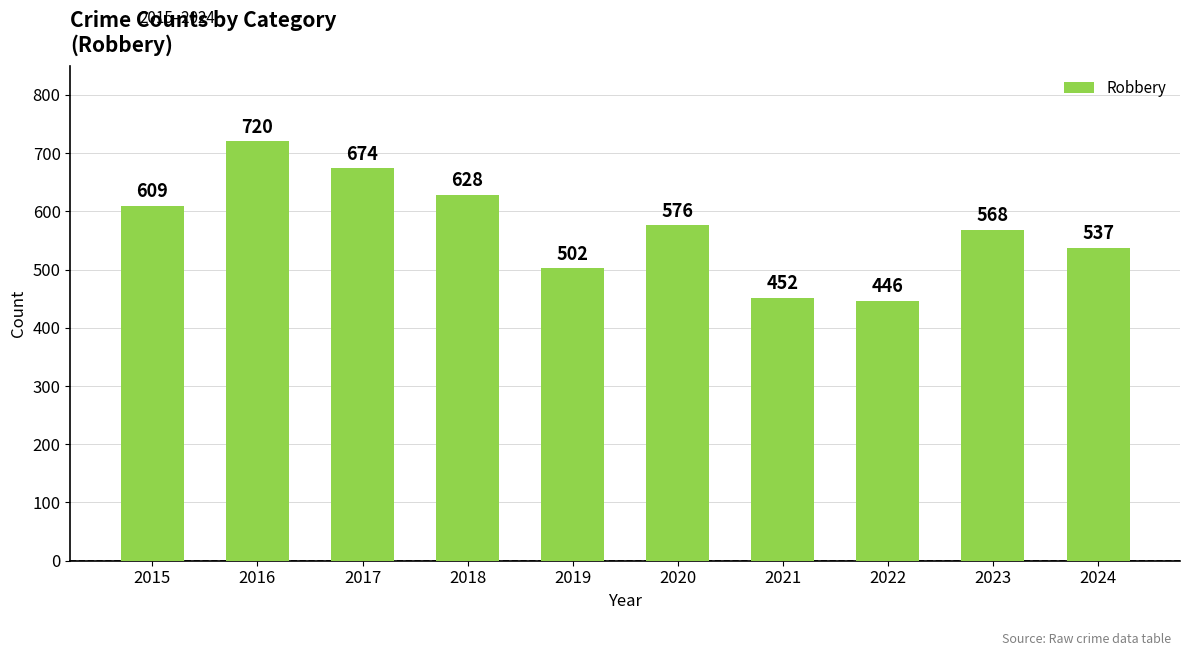

What is the difference between the second highest and second lowest values?

222